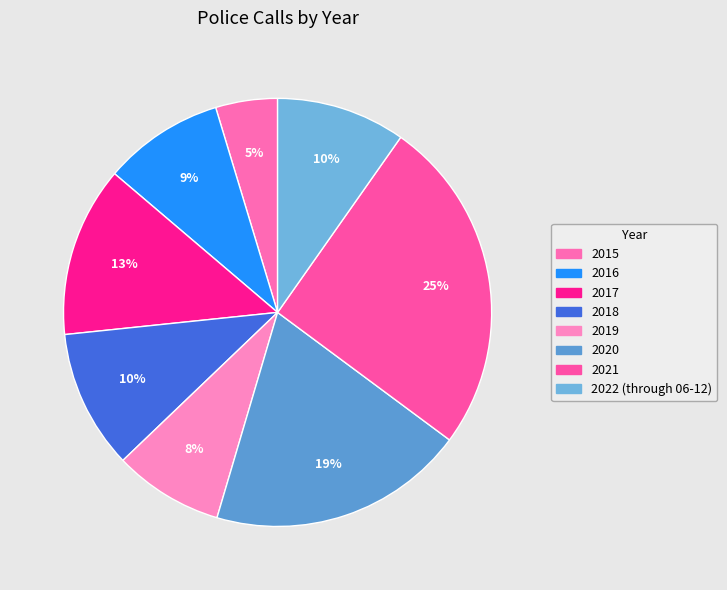

How many slices are in this pie chart?

8